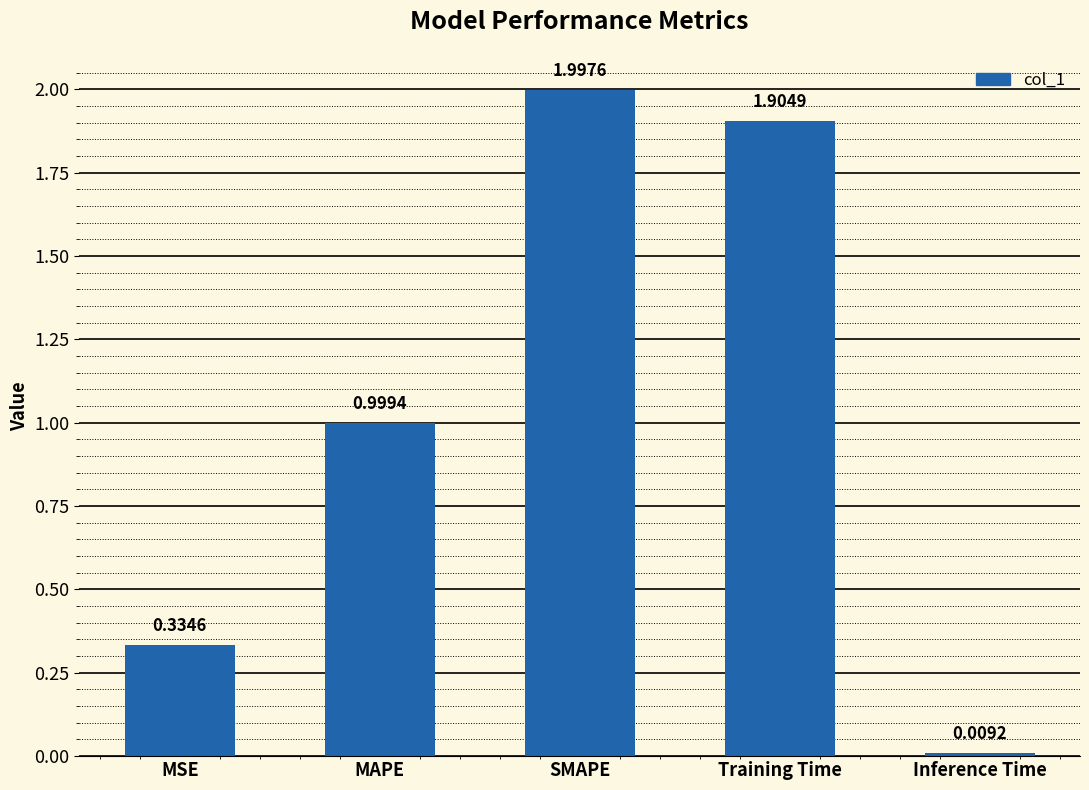

At which label is the value closest to 1?

MAPE